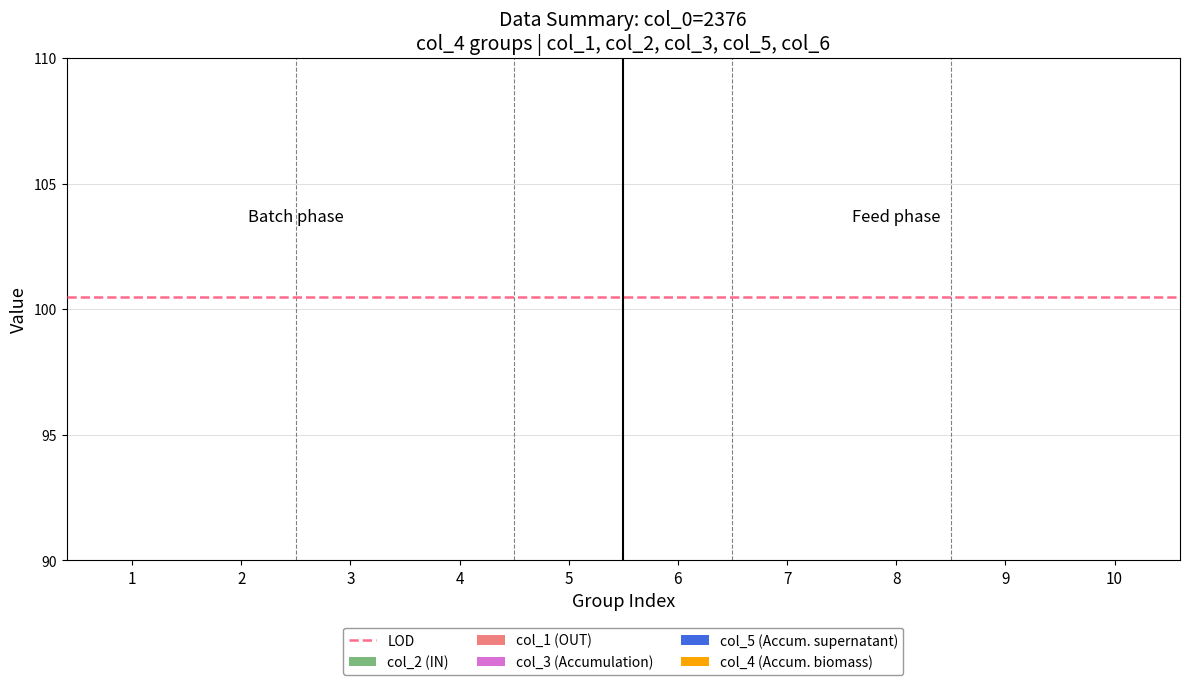

What is the average value of the col_3 series?

7